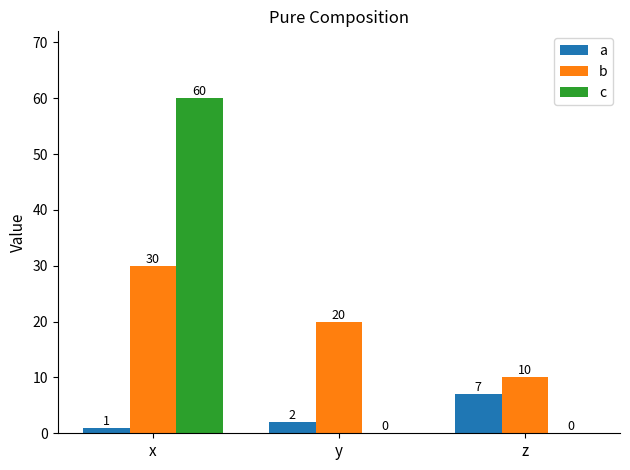

The value of a at z is 7. True or false?

True